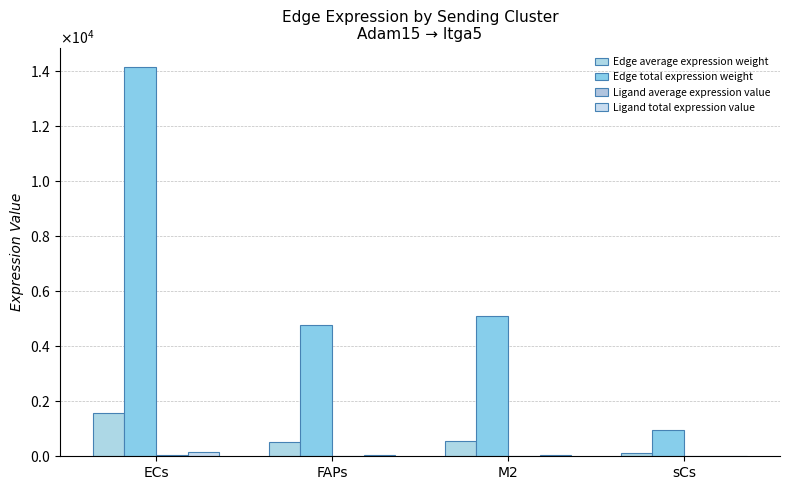

What is the difference between the second highest and minimum values in the Ligand total expression value series?

44.7